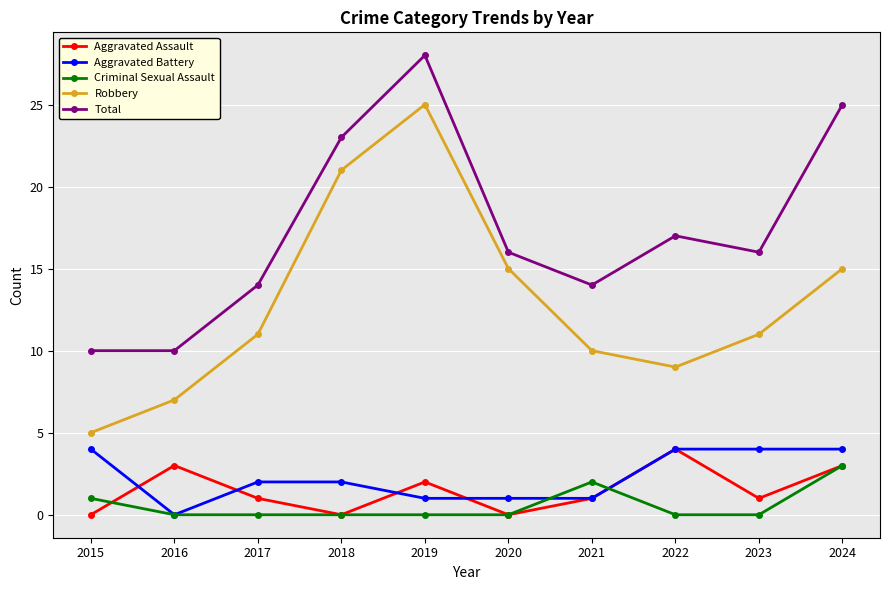

Reading left to right, extract all data points from this chart.

Aggravated Assault: 0	3	1	0	2	0	1	4	1	3
Aggravated Battery: 4	0	2	2	1	1	1	4	4	4
Criminal Sexual Assault: 1	0	0	0	0	0	2	0	0	3
Robbery: 5	7	11	21	25	15	10	9	11	15
Total: 10	10	14	23	28	16	14	17	16	25